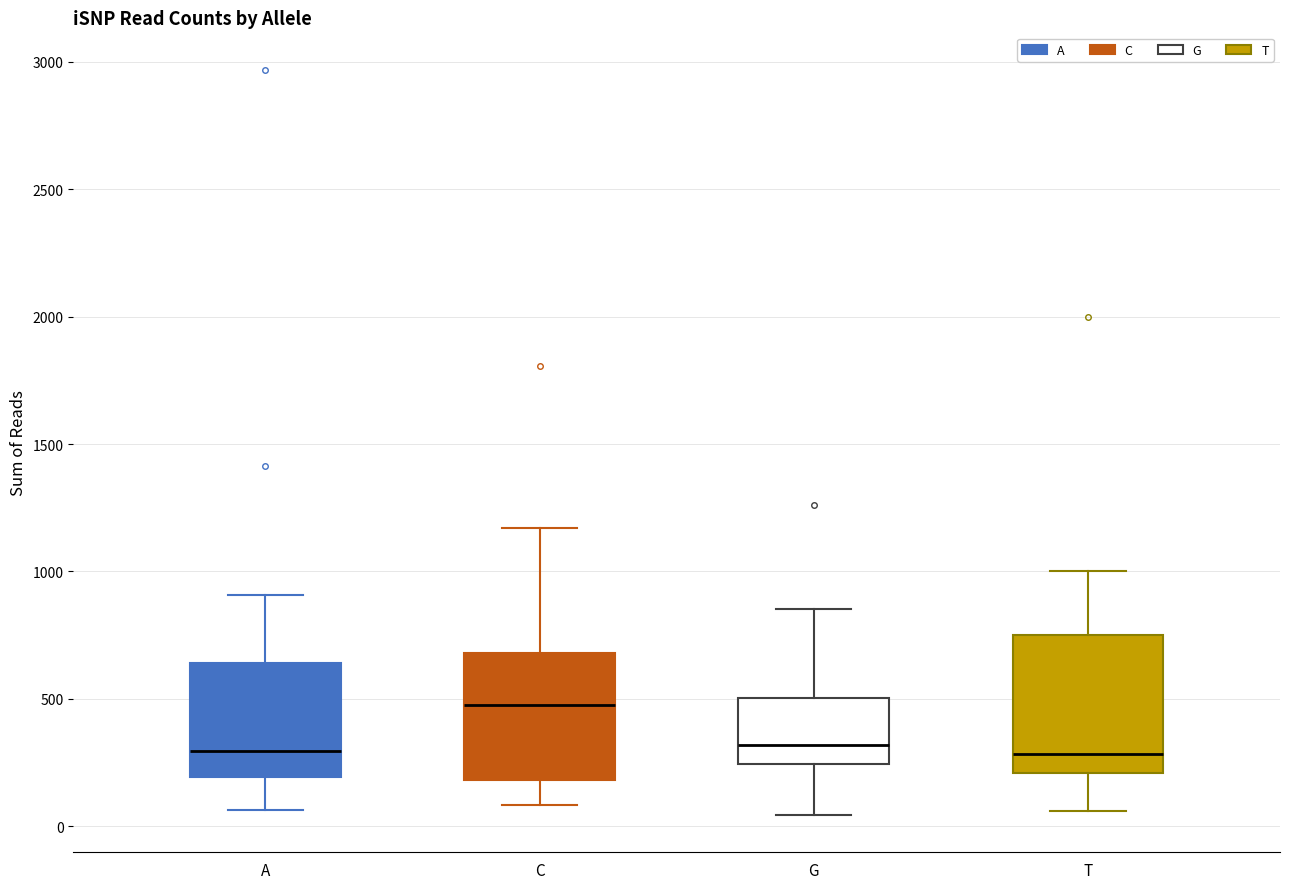

Reading left to right, read every box against the y-axis: the position of its median line, the range the box covers, and the ends of its whiskers. The values are not printed on the chart, so give them approximately, as read against the axis.

A: median 300, box 200 to 650, whiskers 50 to 900
C: median 500, box 200 to 700, whiskers 100 to 1150
G: median 300, box 250 to 500, whiskers 50 to 850
T: median 300, box 200 to 750, whiskers 50 to 1000